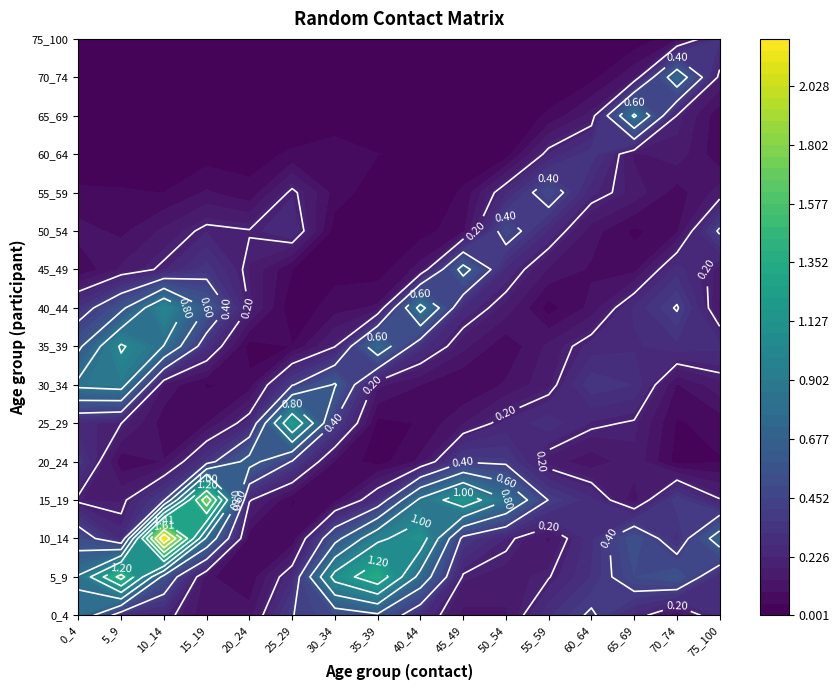

List the labels in order of 5_9 value, smallest first.

20_24, 15_19, 50_54, 45_49, 55_59, 25_29, 75_100, 60_64, 65_69, 10_14, 70_74, 40_44, 0_4, 30_34, 35_39, 5_9